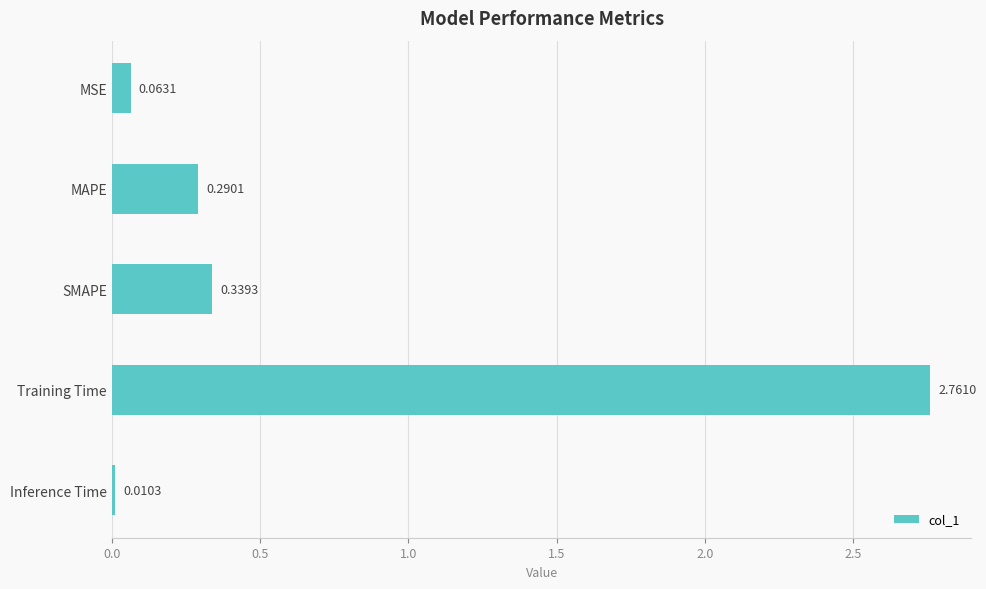

What is the sum of all values?

3.5